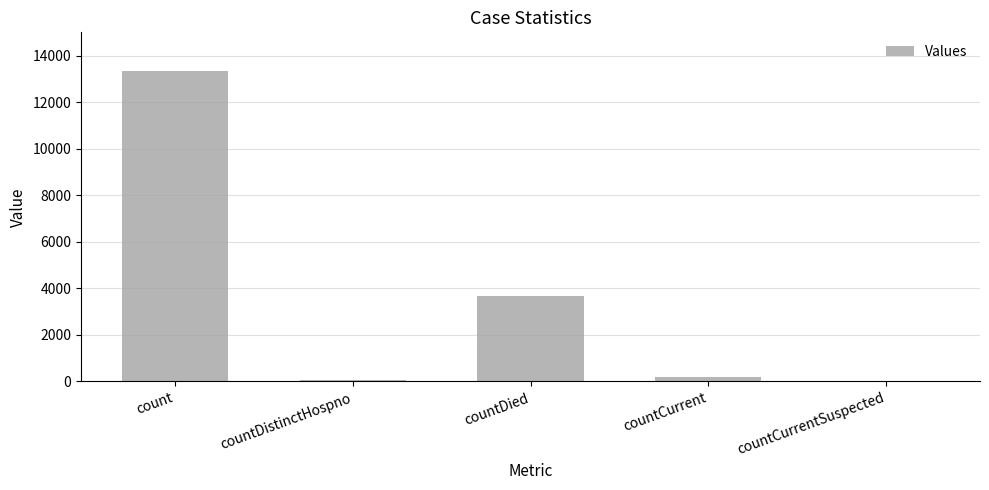

What is the change in value from count to countDied?

-9684